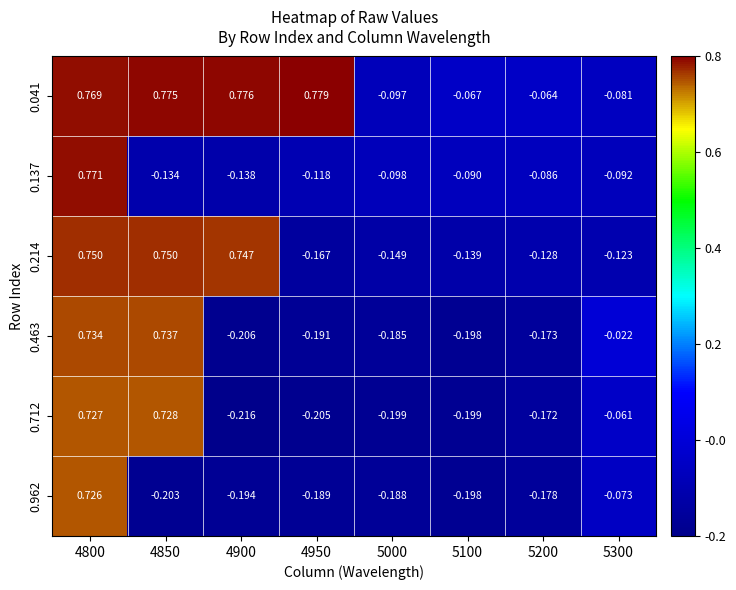

Which series has the largest total across all categories?

0.041